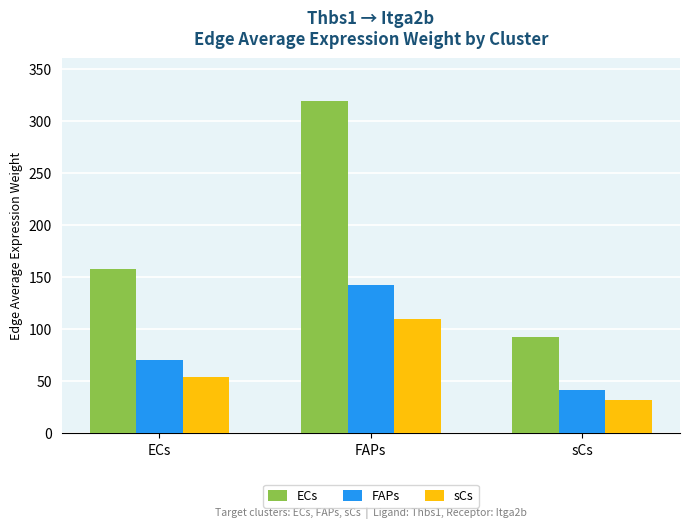

How many groups of bars are there?

3